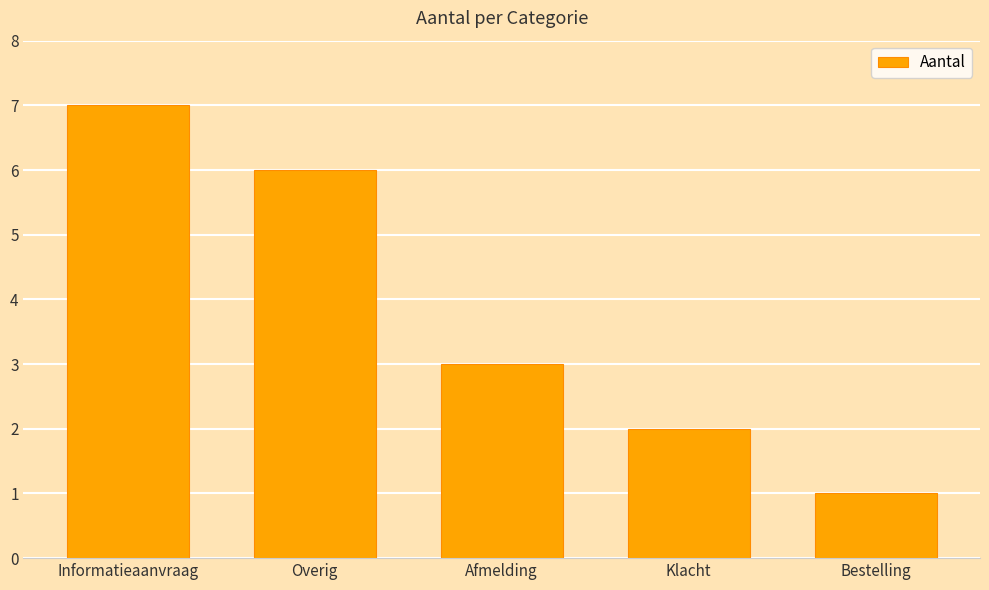

Is it true that the value at Bestelling is 1?

True